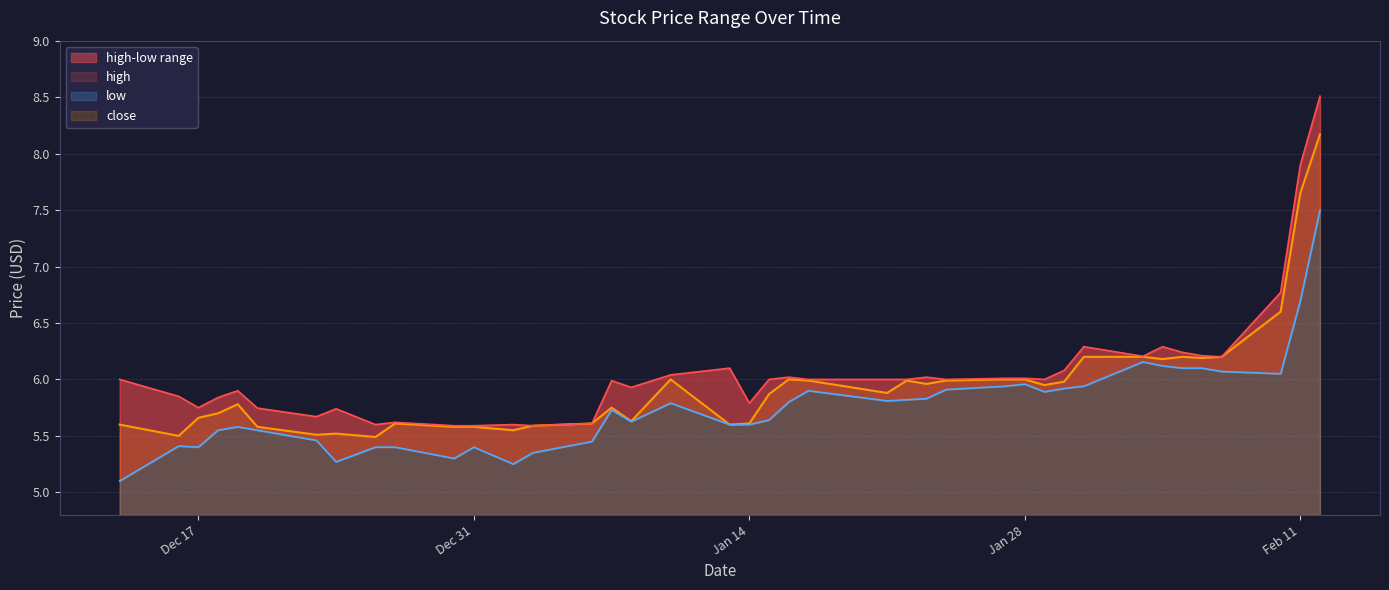

Rank the series by their average value, from lowest to highest.

low, close, high